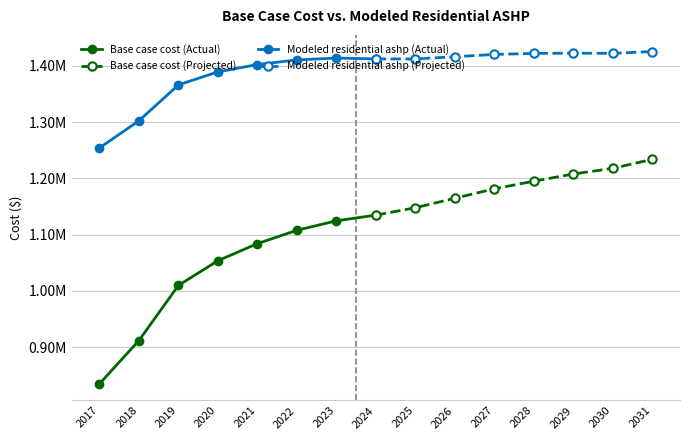

What is the sum of all Base case cost (Projected) values?

9483167.2